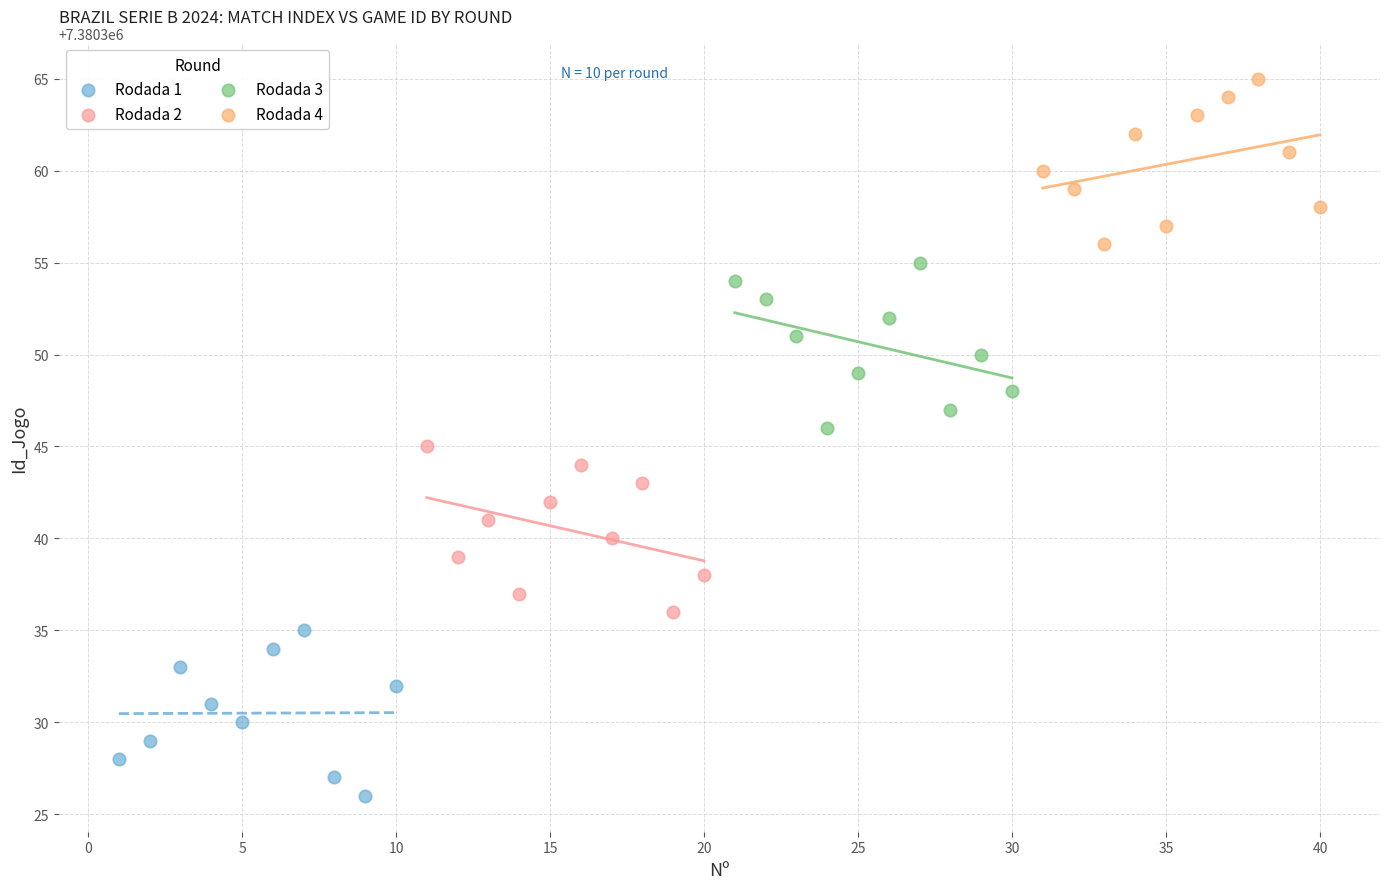

What are all the series names shown in the legend?

Rodada 1, Rodada 2, Rodada 3, Rodada 4